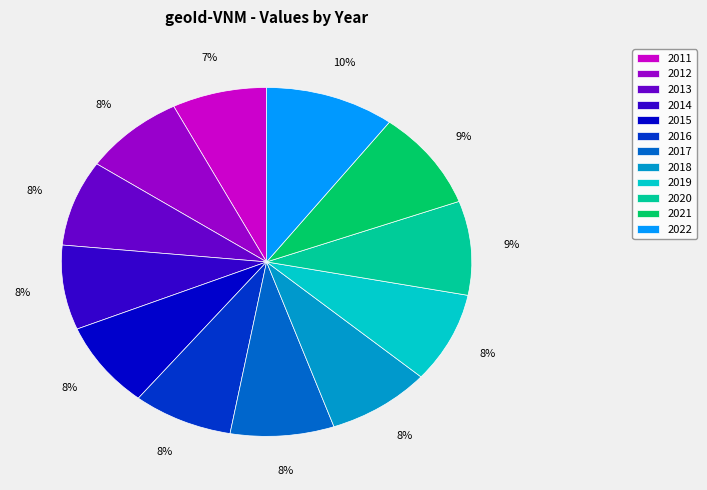

Does 2020 account for over 50% of the chart?

No